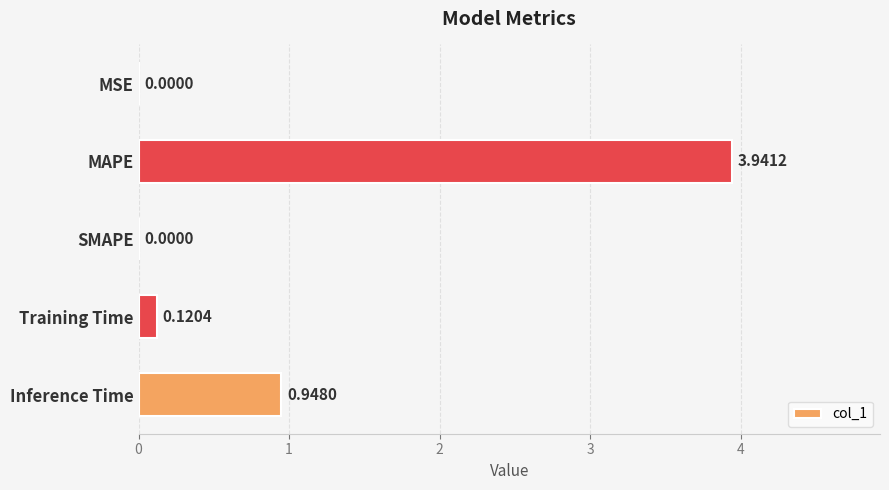

Where is the data nearest to the value 1?

Inference Time